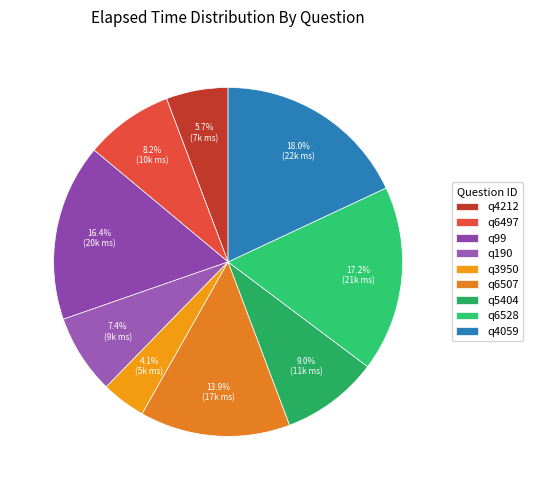

How many slices are in this pie chart?

9